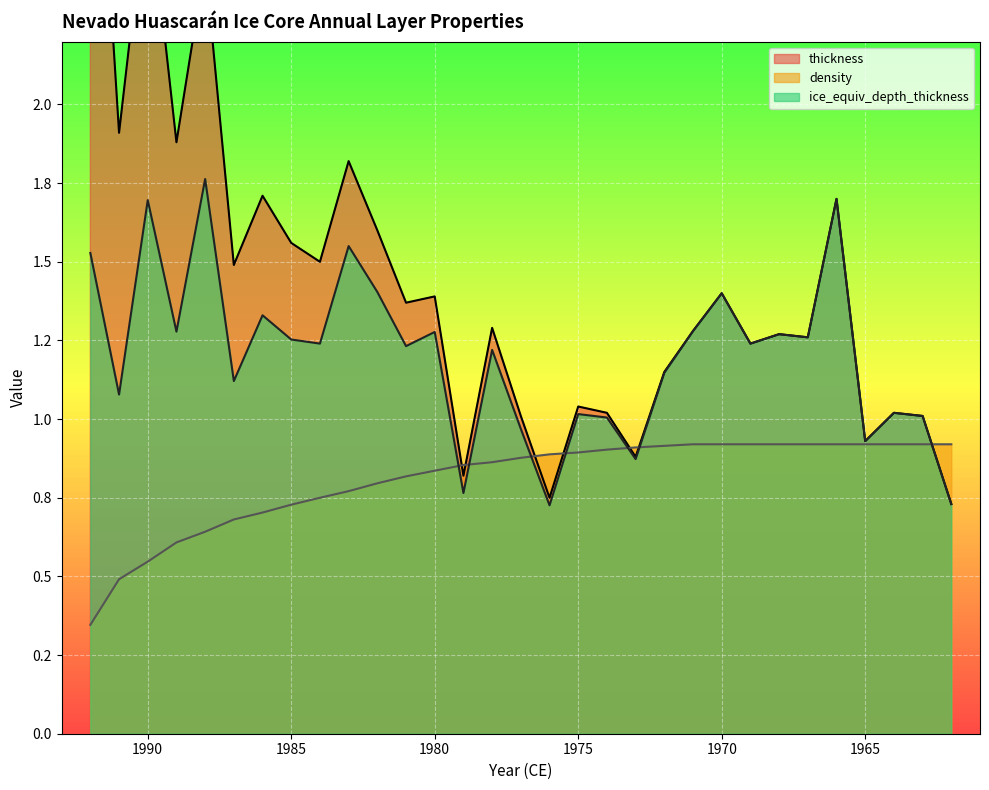

Between which two adjacent categories do density and thickness first intersect?

1980 and 1979